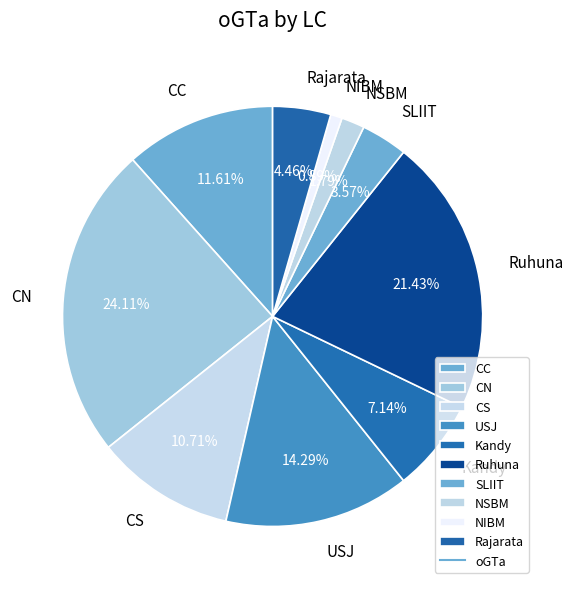

What percentage is NOT represented by NIBM?

99.1%